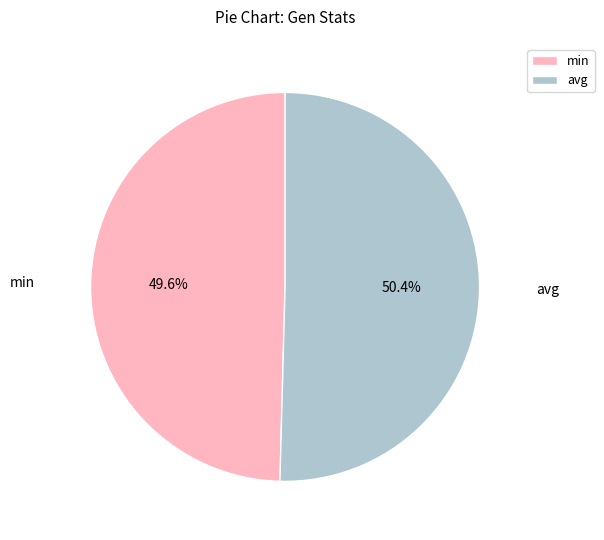

Which category accounts for the majority?

avg